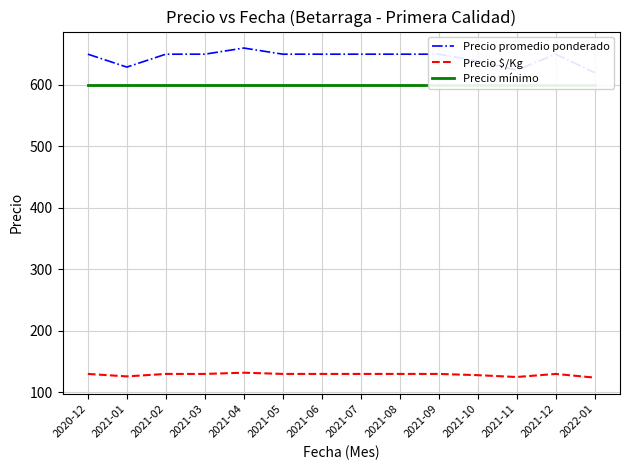

What is the label of the 1st point from the right?

2022-01